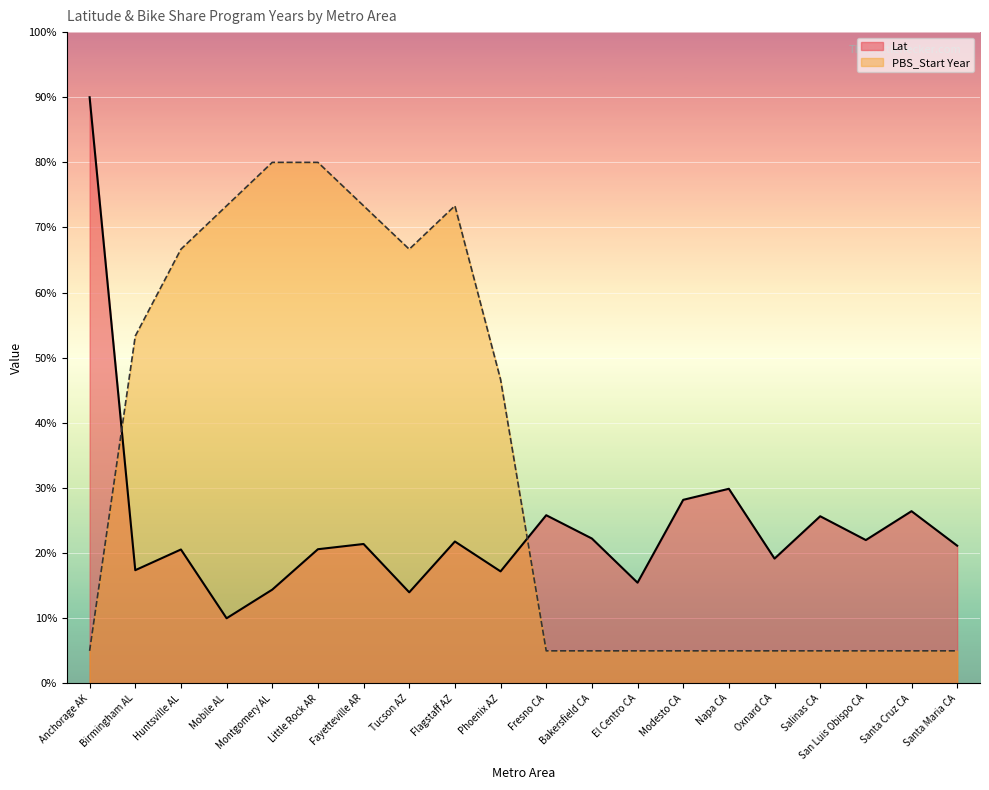

Reading left to right, transcribe all the data shown in this chart.

Lat (line): Anchorage AK=90.0	Birmingham AL=17.4	Huntsville AL=20.6	Mobile AL=10.0	Montgomery AL=14.4	Little Rock AR=20.6	Fayetteville AR=21.4	Tucson AZ=14.0	Flagstaff AZ=21.8	Phoenix AZ=17.2	Fresno CA=25.8	Bakersfield CA=22.2	El Centro CA=15.5	Modesto CA=28.2	Napa CA=29.9	Oxnard CA=19.2	Salinas CA=25.7	San Luis Obispo CA=22.0	Santa Cruz CA=26.4	Santa Maria CA=21.1
PBS_Start Year (line): Anchorage AK=5.0	Birmingham AL=53.3	Huntsville AL=66.7	Mobile AL=73.3	Montgomery AL=80.0	Little Rock AR=80.0	Fayetteville AR=73.3	Tucson AZ=66.7	Flagstaff AZ=73.3	Phoenix AZ=46.7	Fresno CA=5.0	Bakersfield CA=5.0	El Centro CA=5.0	Modesto CA=5.0	Napa CA=5.0	Oxnard CA=5.0	Salinas CA=5.0	San Luis Obispo CA=5.0	Santa Cruz CA=5.0	Santa Maria CA=5.0